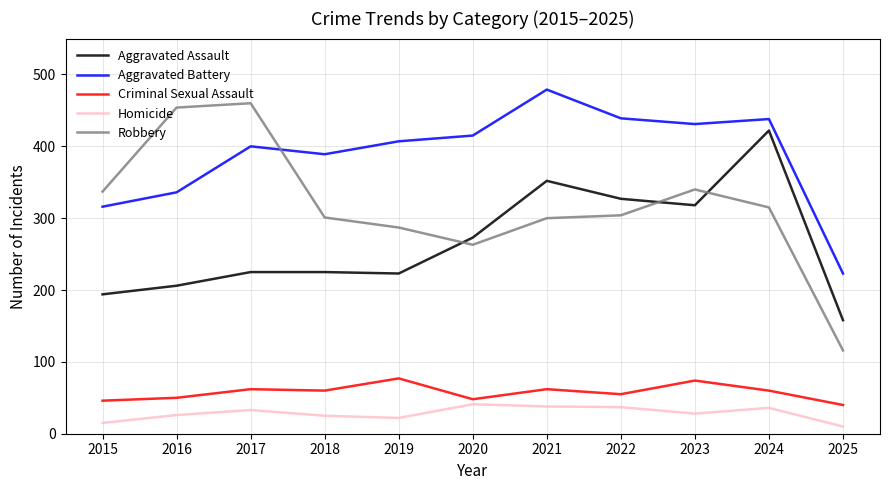

What is the approximate value of Robbery at 2018?

301